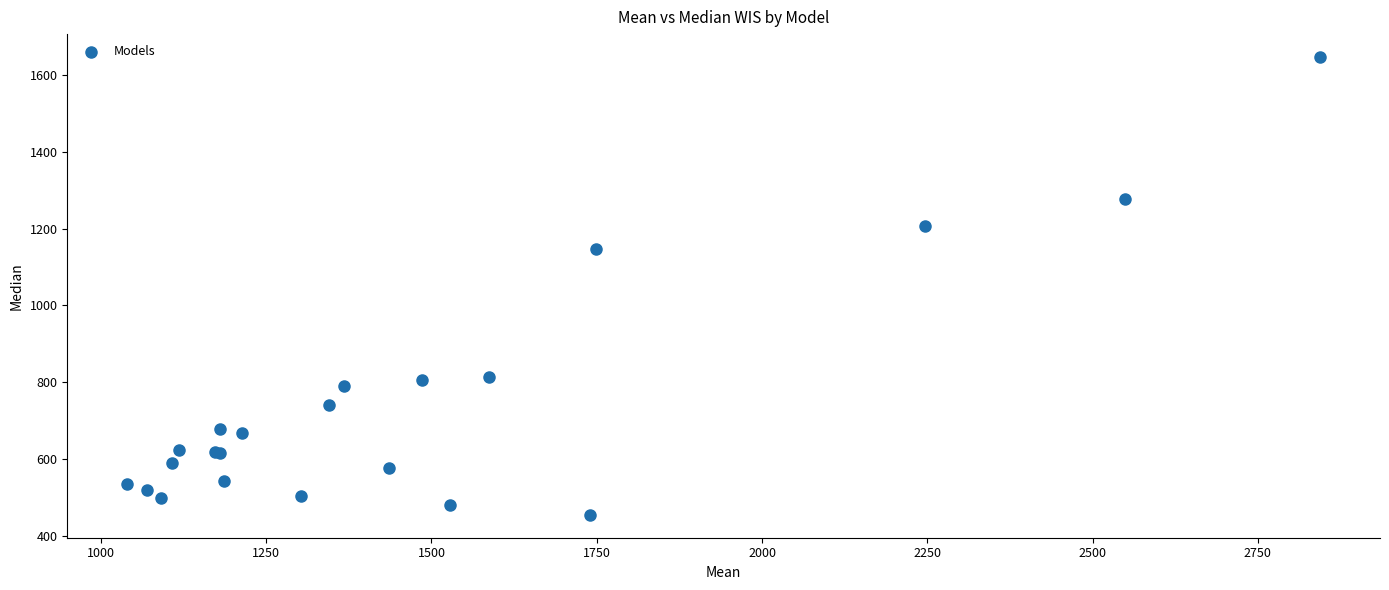

What Y value in the scatter plot is closest to 1050?

1146.0